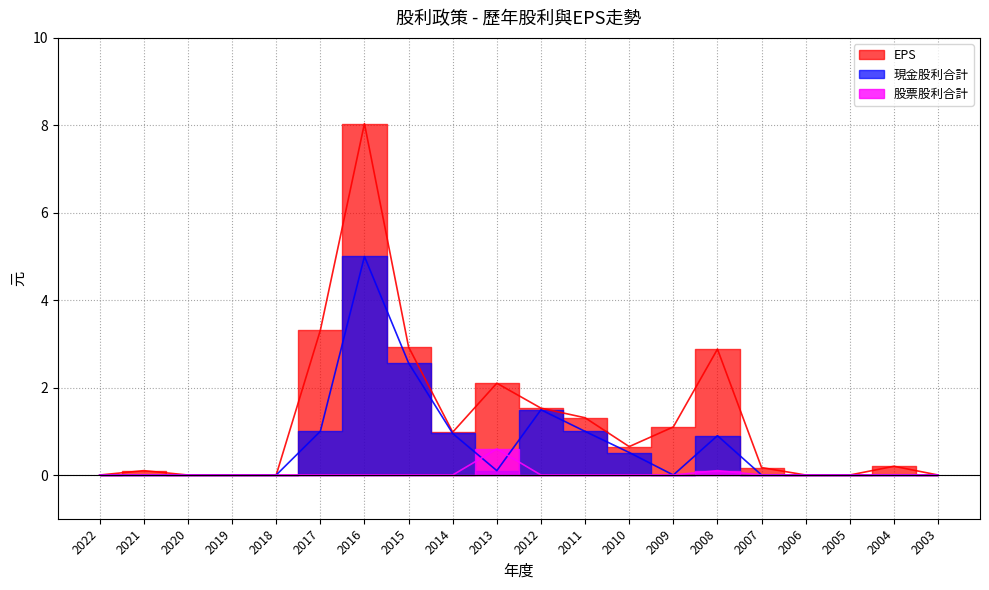

Reading left to right, list all the values displayed in this chart.

現金股利合計: 0.0	0.0	0.0	0.0	0.0	1.0	5.0	2.6	0.9	0.1	1.5	1.0	0.5	0.0	0.9	0.0	0.0	0.0	0.0	0.0
股票股利合計: 0.0	0.0	0.0	0.0	0.0	0.0	0.0	0.0	0.0	0.6	0.0	0.0	0.0	0.0	0.1	0.0	0.0	0.0	0.0	0.0
EPS: 0.0	0.1	0.0	0.0	0.0	3.3	8.0	2.9	1.0	2.1	1.5	1.3	0.7	1.1	2.9	0.2	0.0	0.0	0.2	0.0